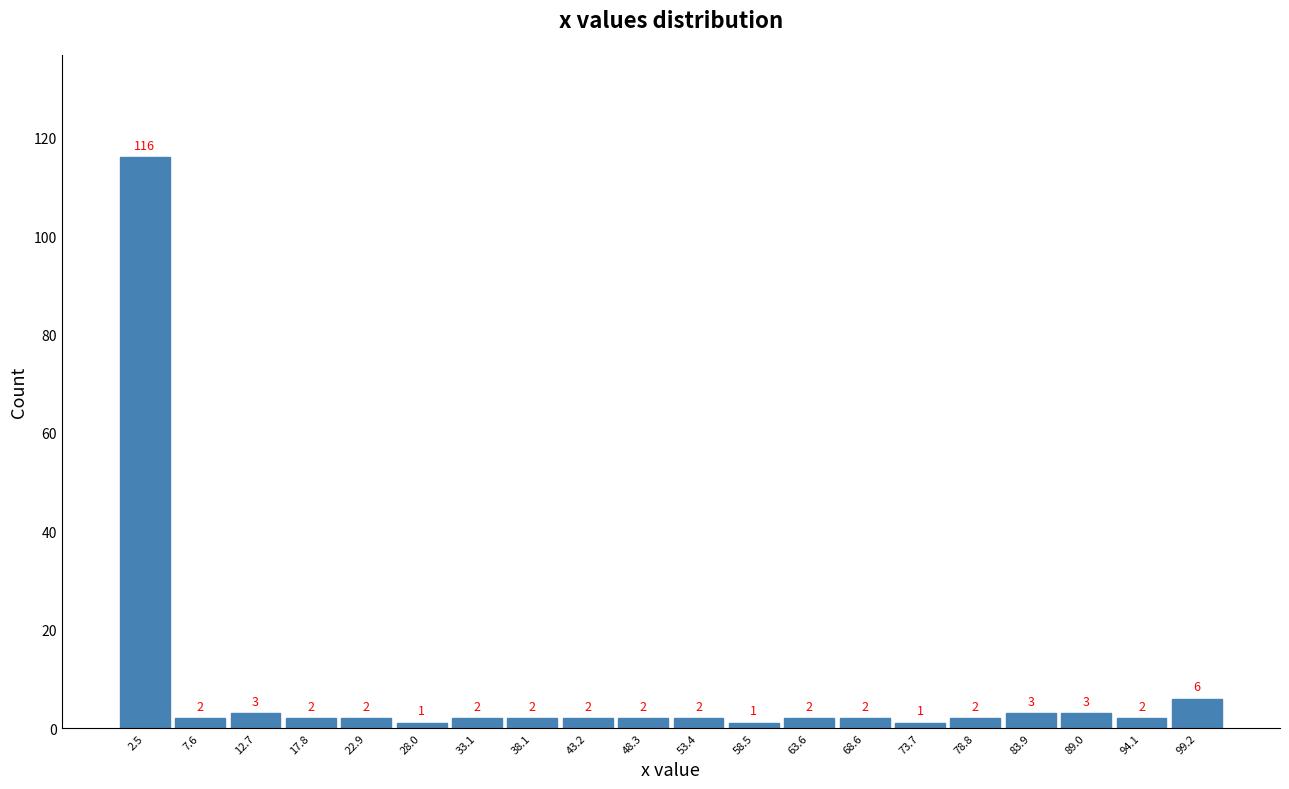

What is the height of the bar covering 31 to 36 on the x-axis? The bar edges are not printed on the chart, so give them approximately, as read against the axis.

2